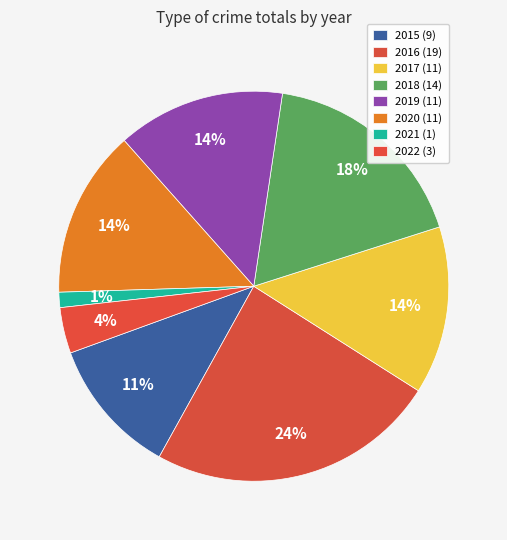

Is 2018 the majority of the pie?

No